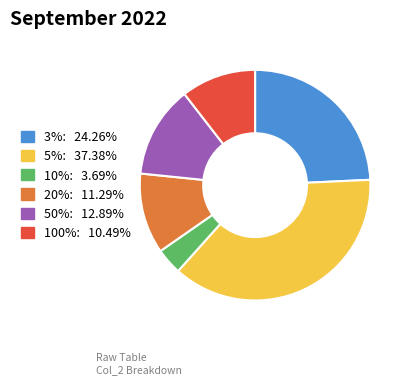

The 100% slice represents 10% of the pie. True or false?

True